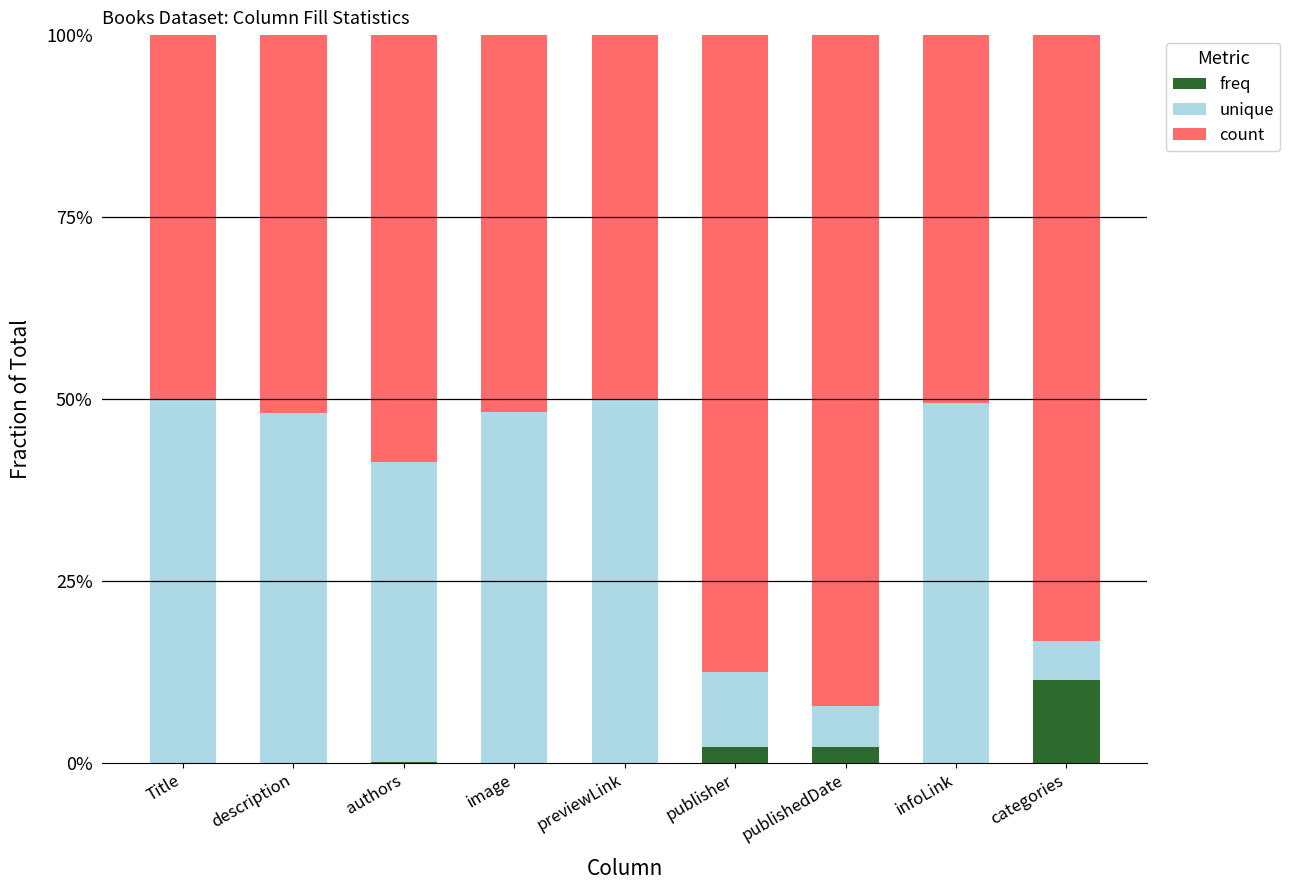

How many categories are shown in the chart?

9